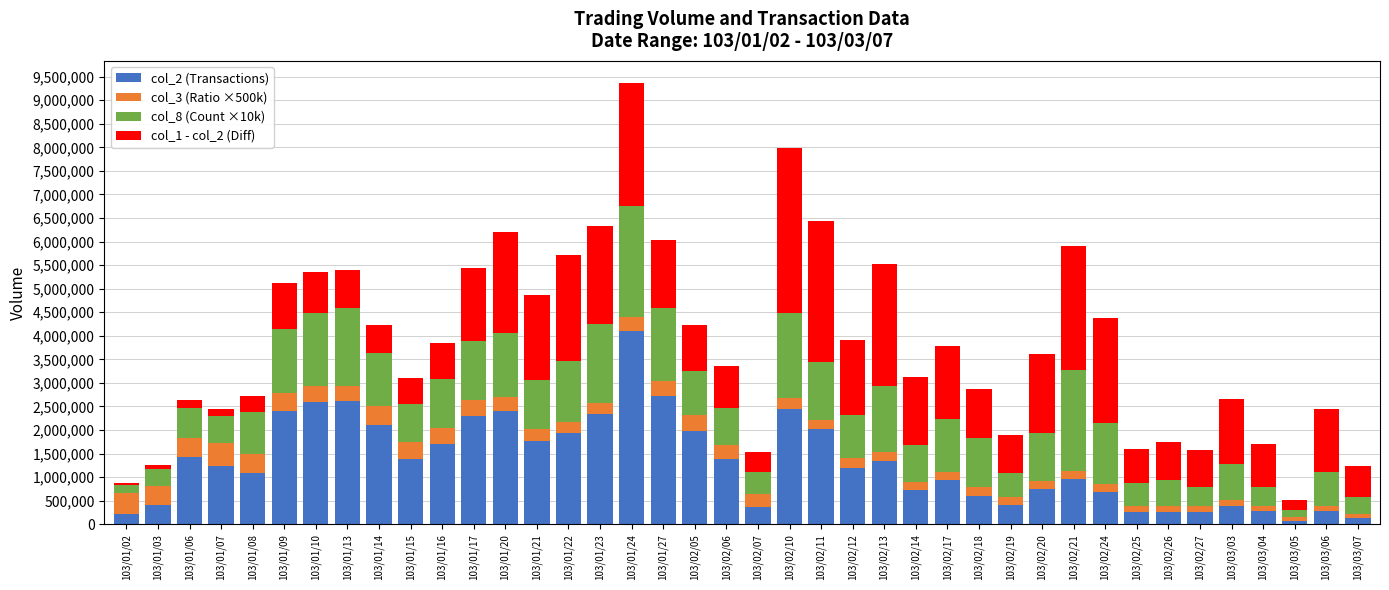

At which label does col_2 (Transactions) reach its peak?

103/01/24